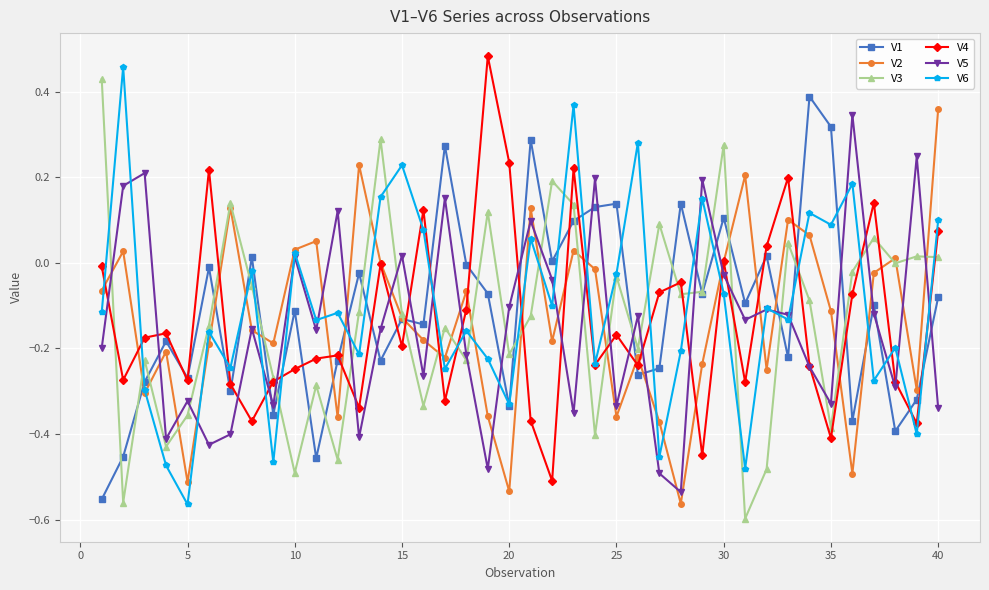

What is the difference between the second highest and minimum values in the V5 series?

0.8